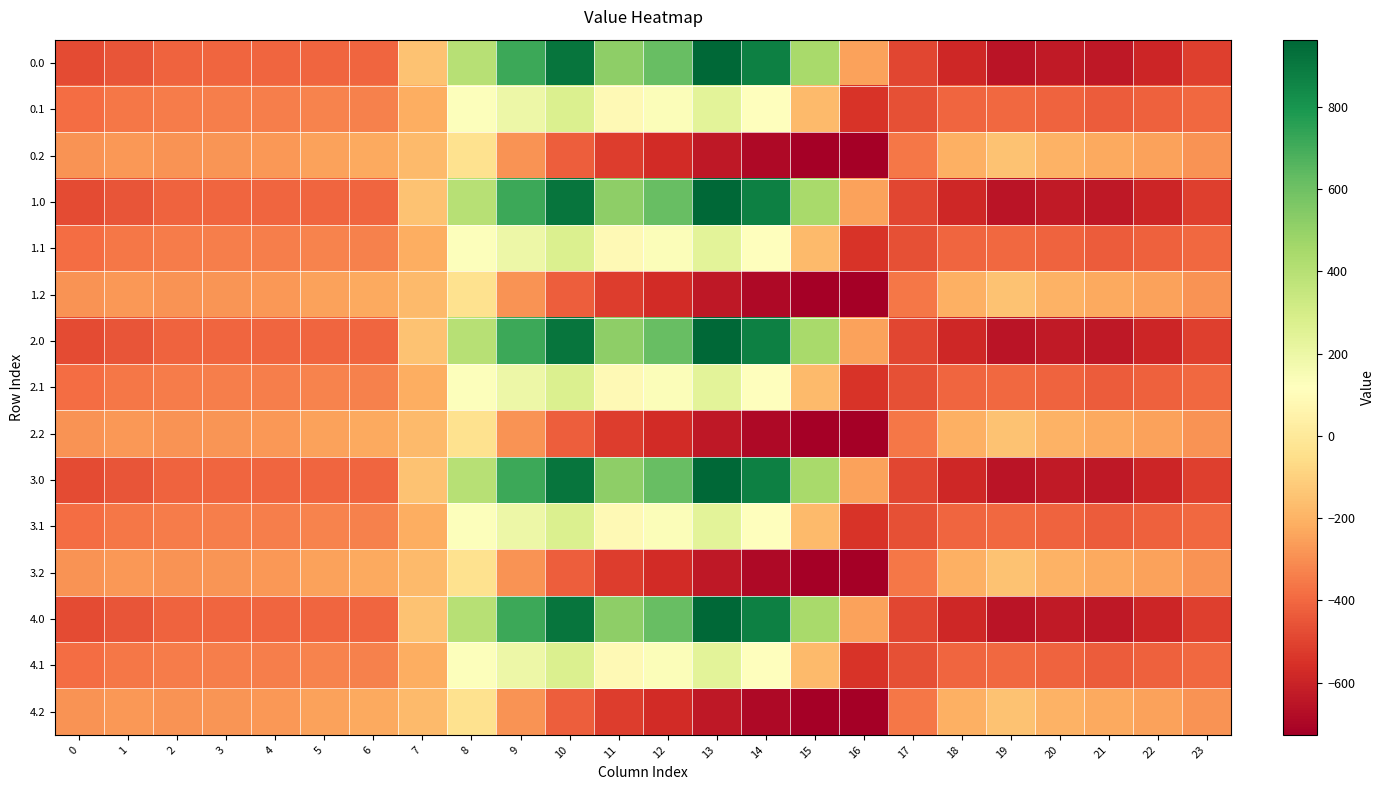

Rank the series at 5 from highest to lowest value.

0.2, 1.2, 2.2, 3.2, 4.2, 0.1, 1.1, 2.1, 3.1, 4.1, 0.0, 1.0, 2.0, 3.0, 4.0